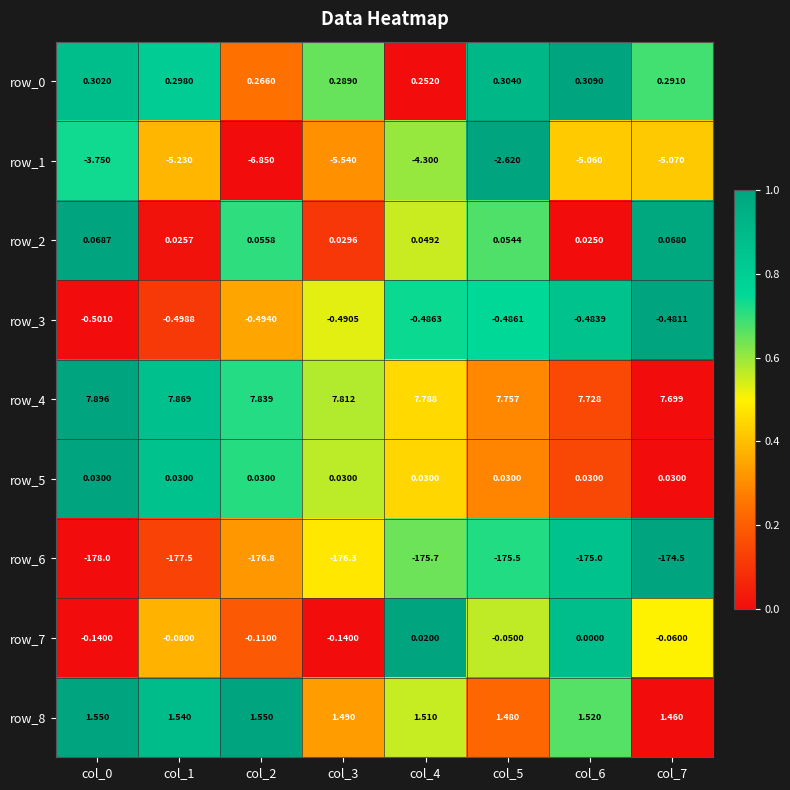

Count the number of data series in this chart.

9